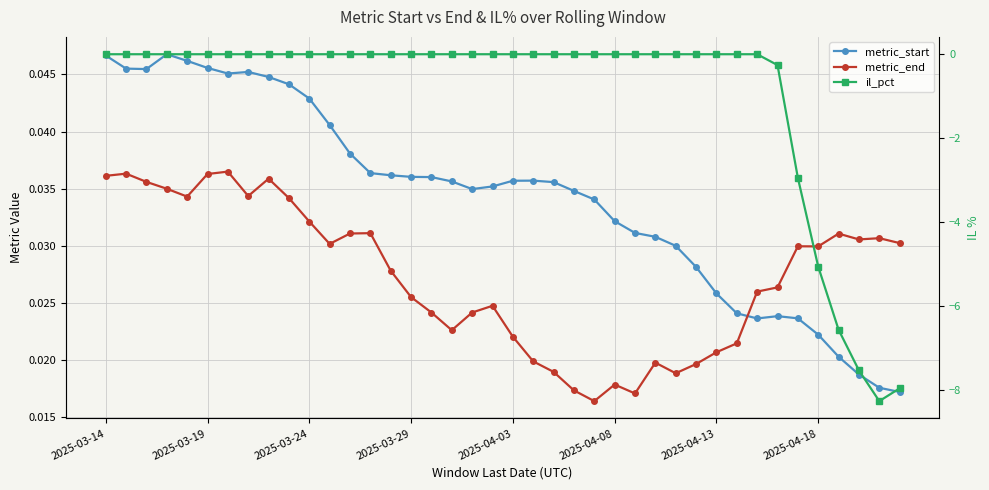

Is this an area chart (filled region under the line)?

No